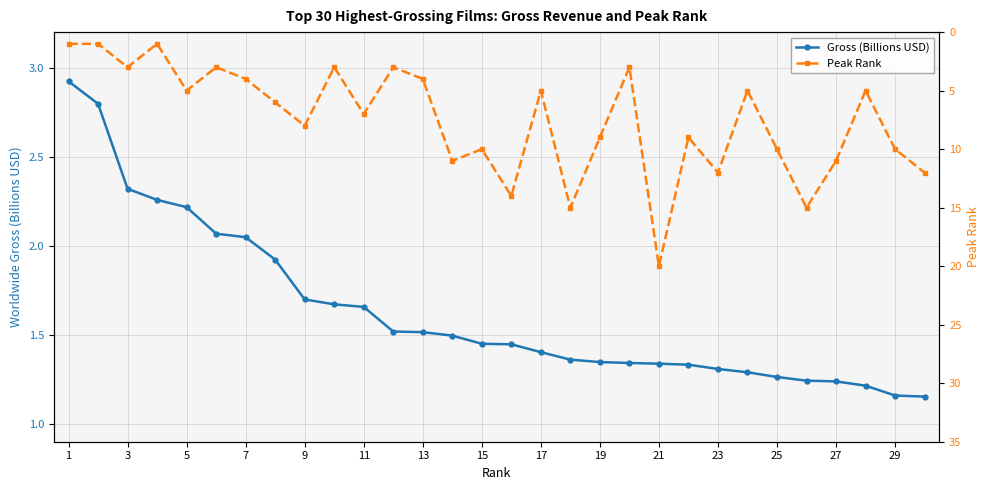

The value of Gross (Billions USD) at 5 is 2.2. True or false?

True